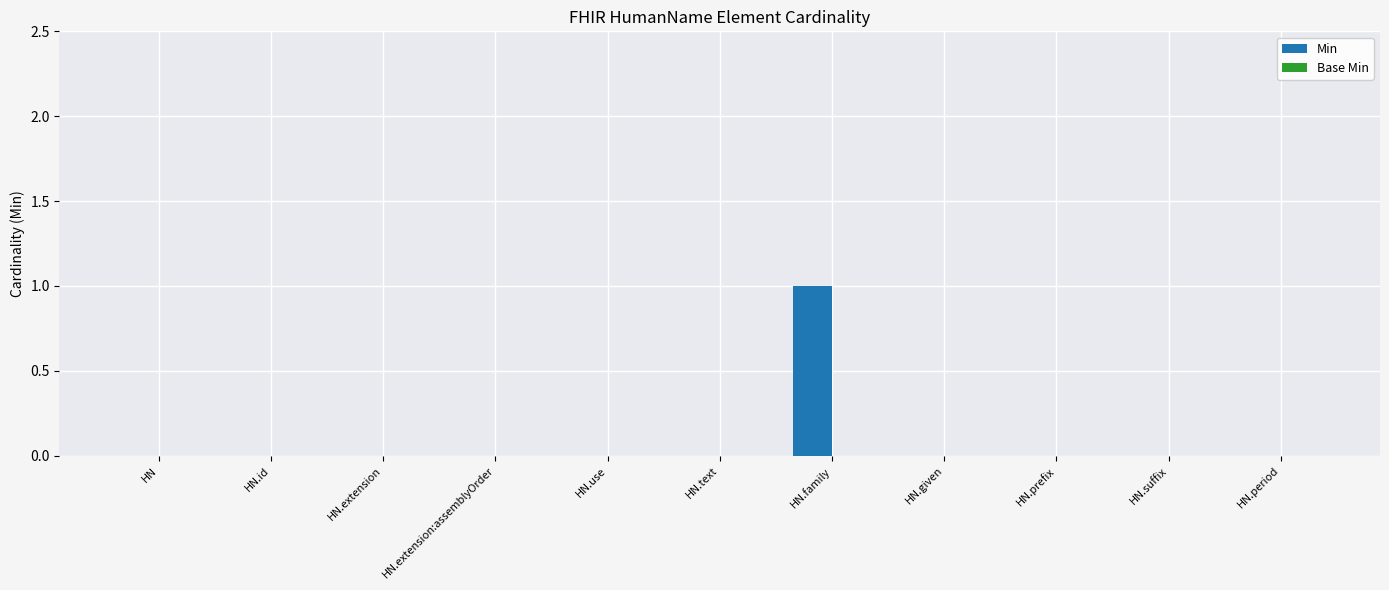

The chart shows a value of 1 at HN.prefix. True or false?

False